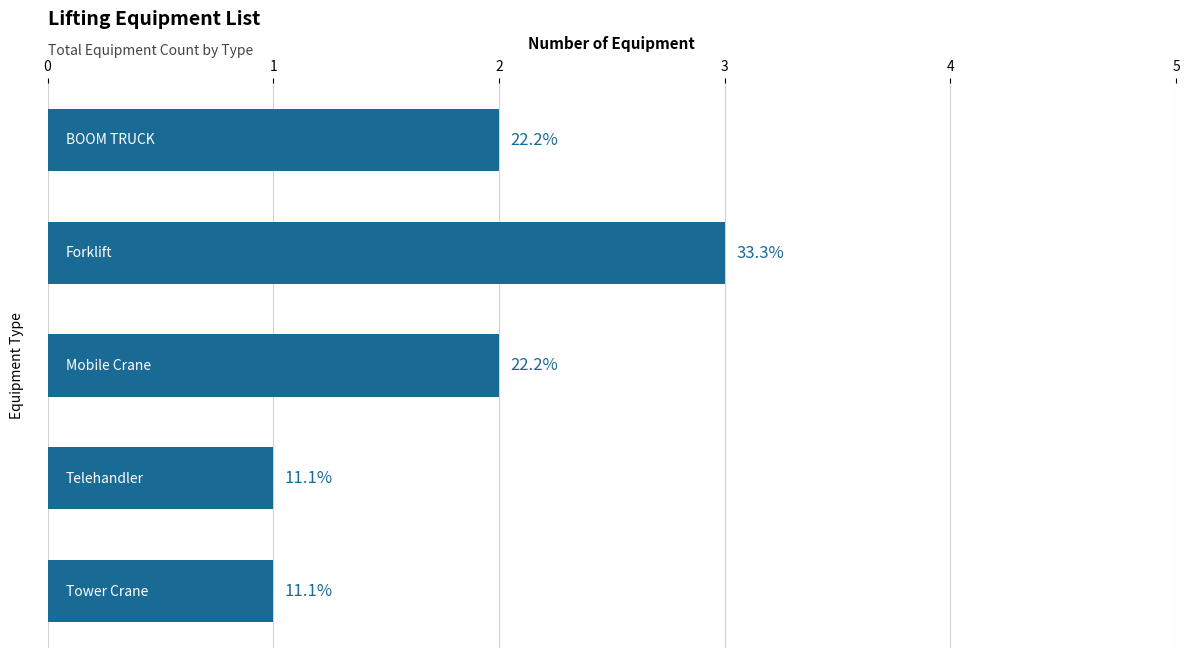

How many bars are there in total?

5